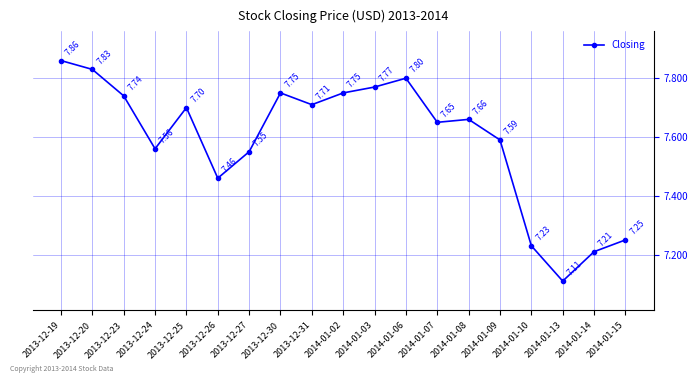

What is the label of the 18th point from the left?

2014-01-14